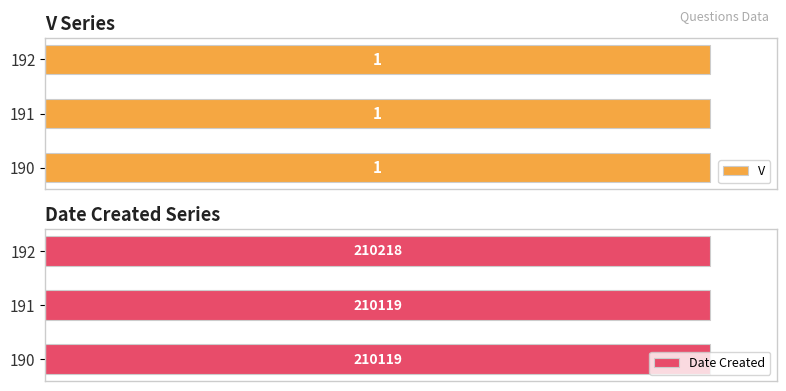

Count the number of data series in this chart.

2